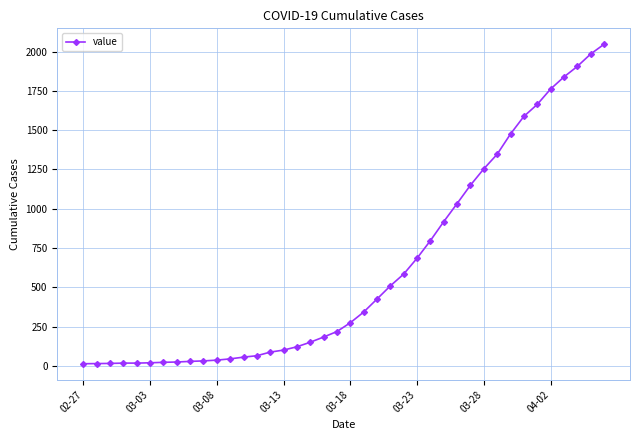

What is the difference between the second highest and second lowest values?

1971